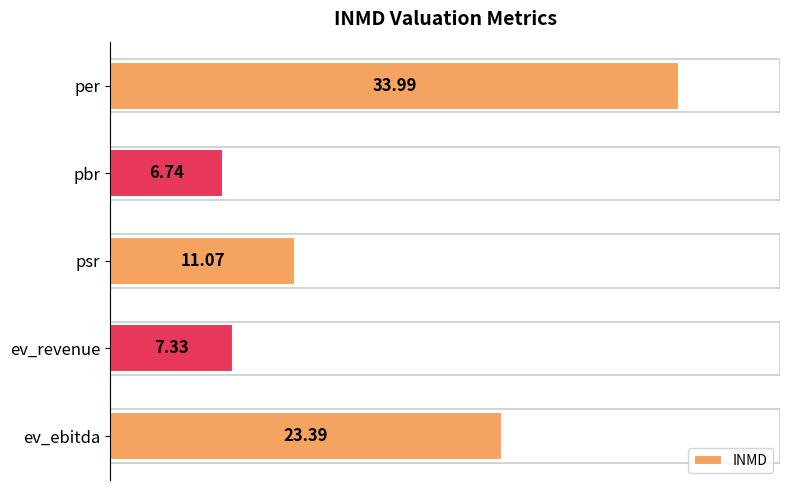

What is the ratio of the value at pbr to the value at ev_revenue?

0.9